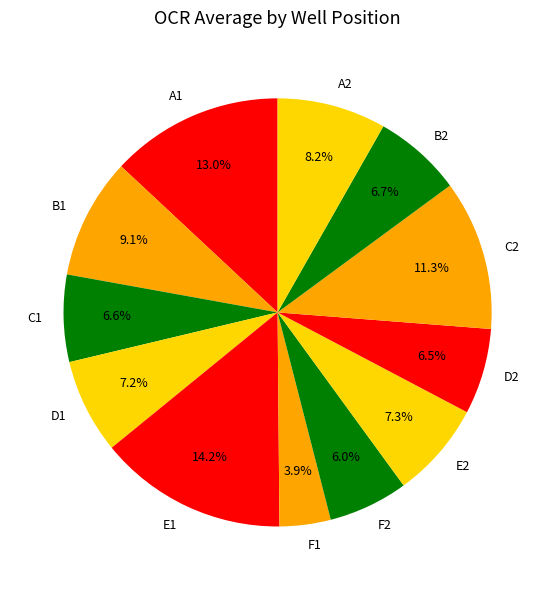

Count the number of slices in the pie.

12